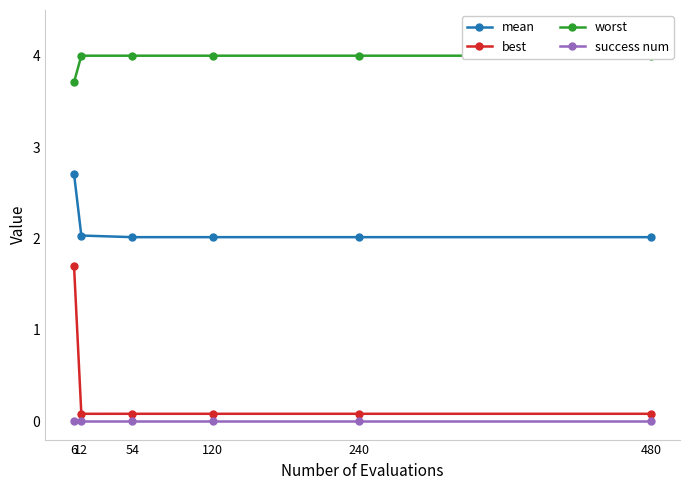

Which has a higher value, 480 or 6?

6